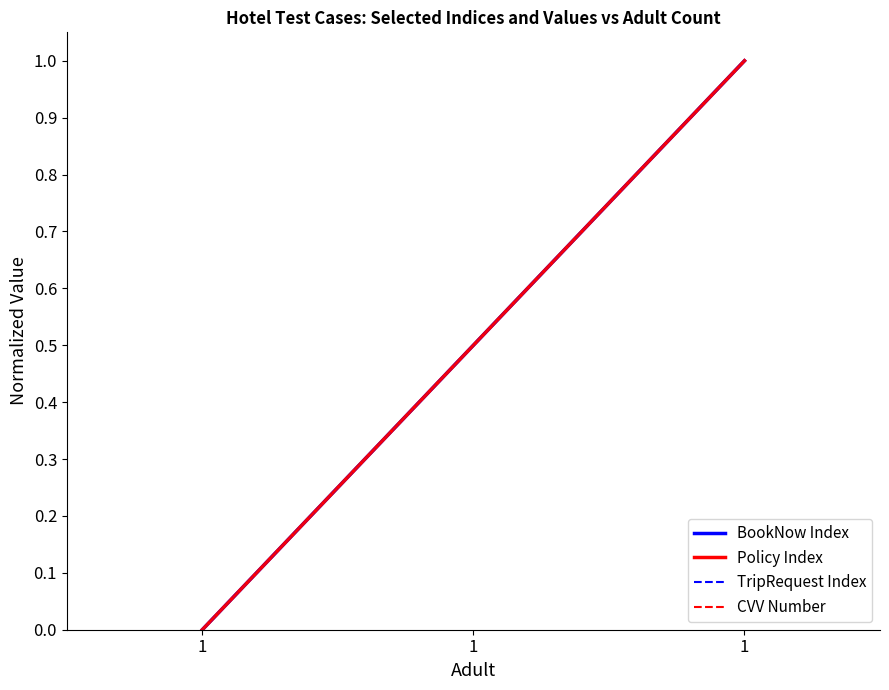

What is the maximum value for CVV Number?

1.0